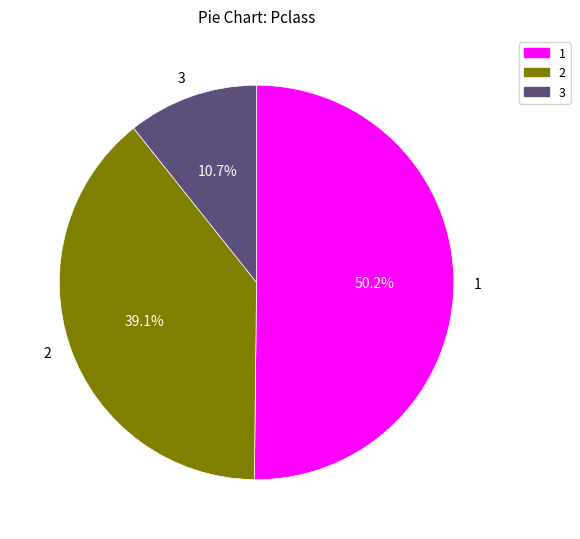

Combined, what portion of the pie is 3 and 2?

49.8%